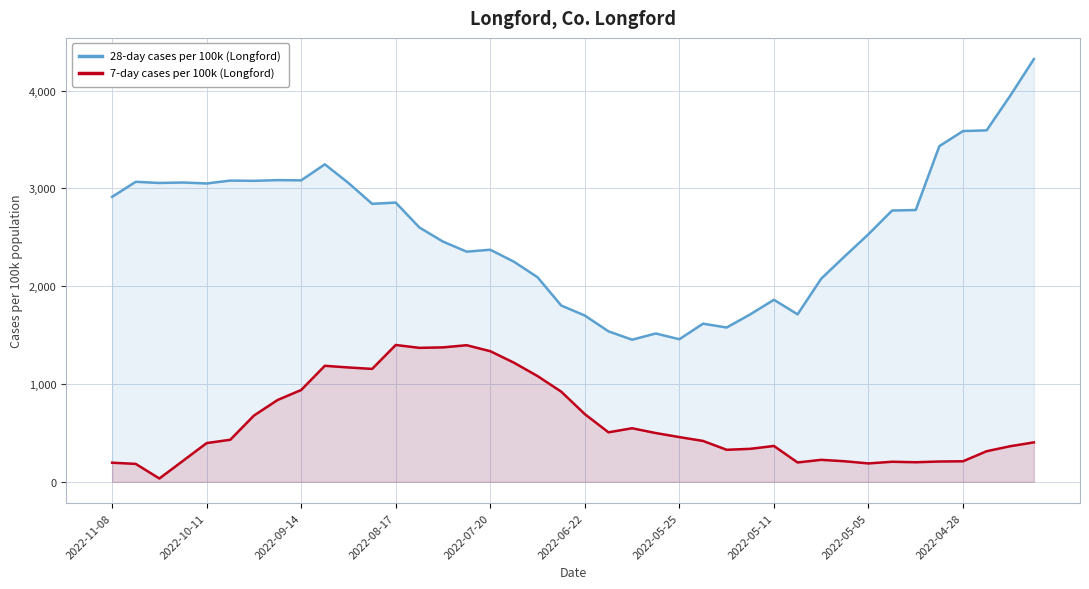

The 7-day cases per 100k (Longford) series shows 1375.0 at 14. True or false?

True